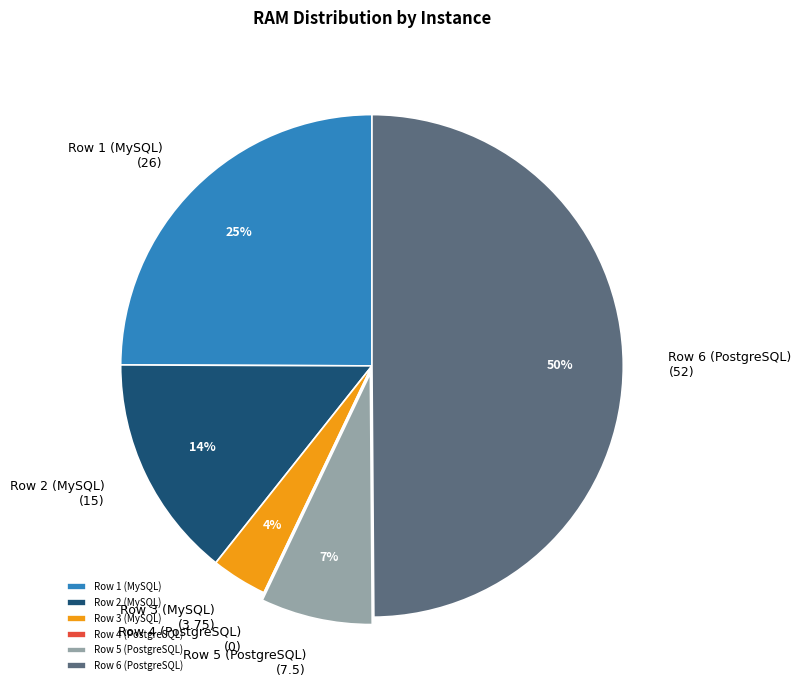

Does Row 5 (PostgreSQL) represent more than half of the total?

No